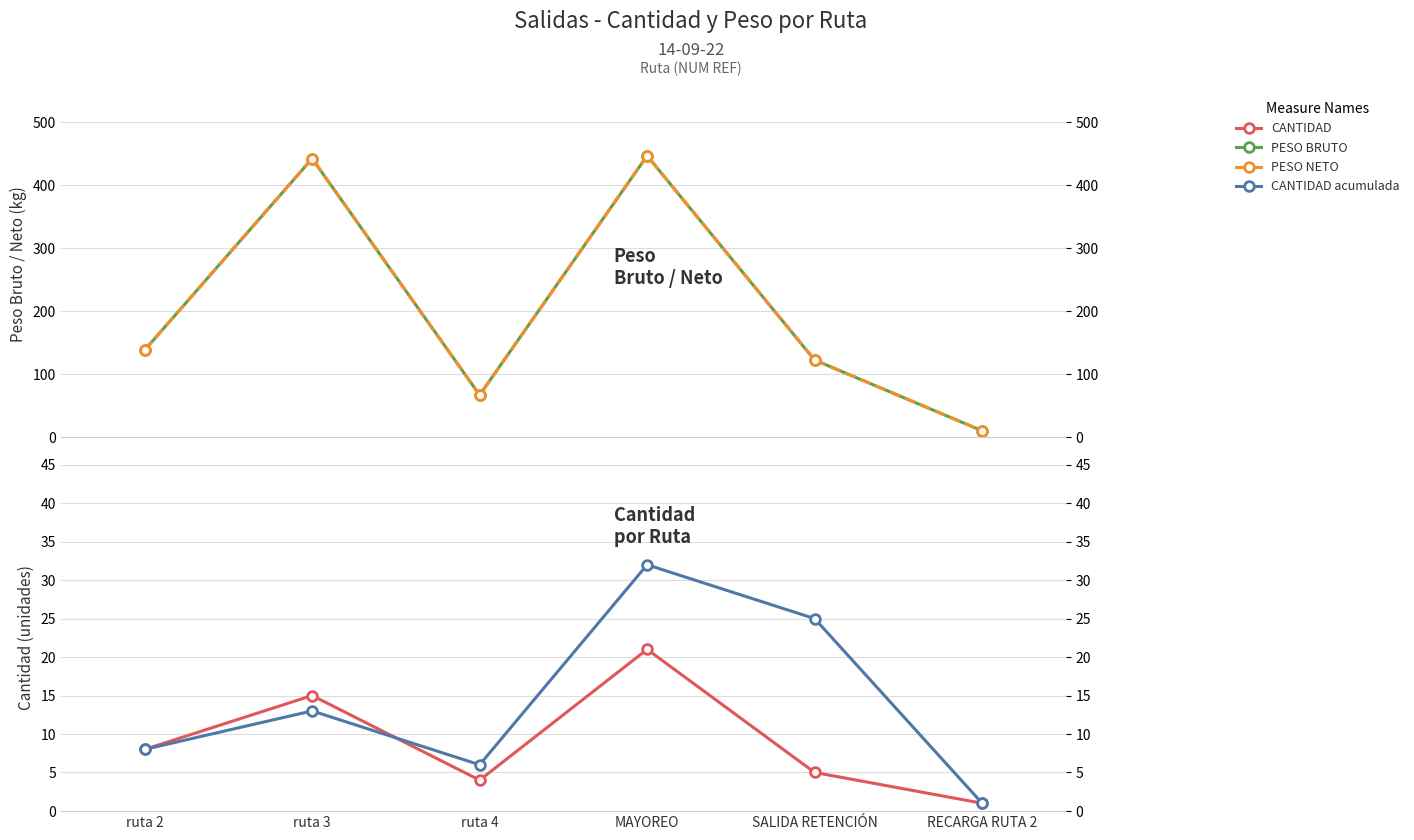

Between MAYOREO and ruta 2, which is larger?

MAYOREO